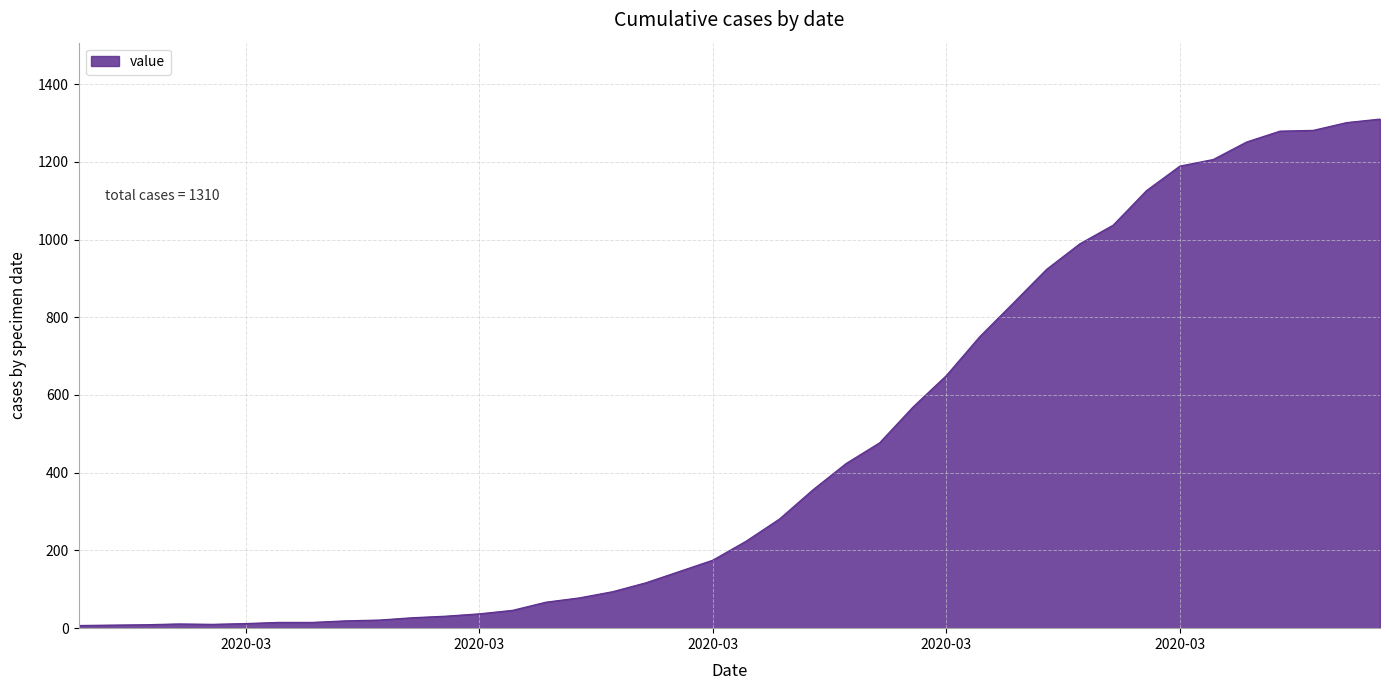

What is the maximum value shown in the chart?

1310